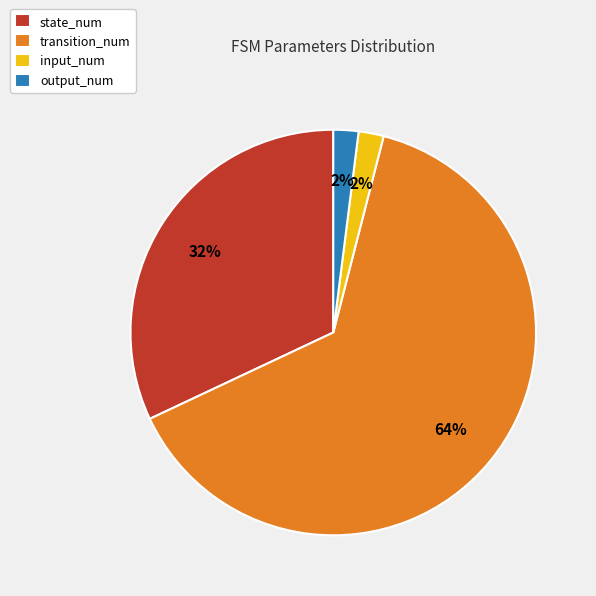

What is the majority slice?

transition_num